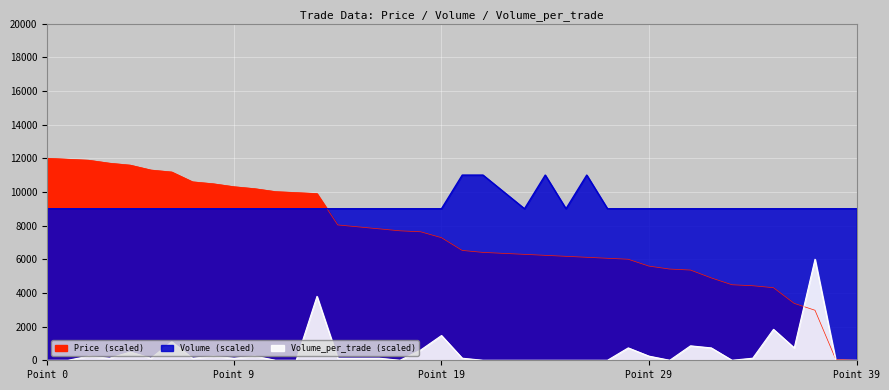

Is it true that Volume_per_trade equals 182.3 at 28?

False